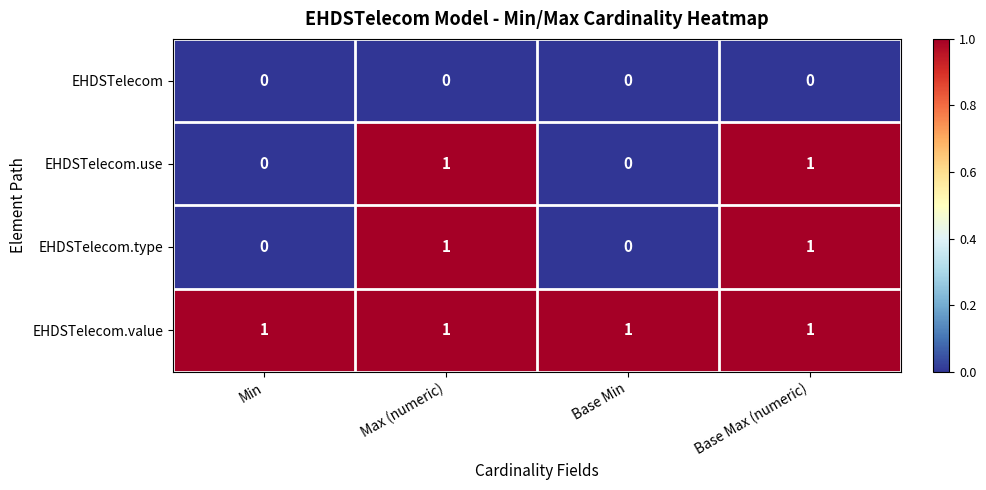

Count the number of data series in this chart.

4